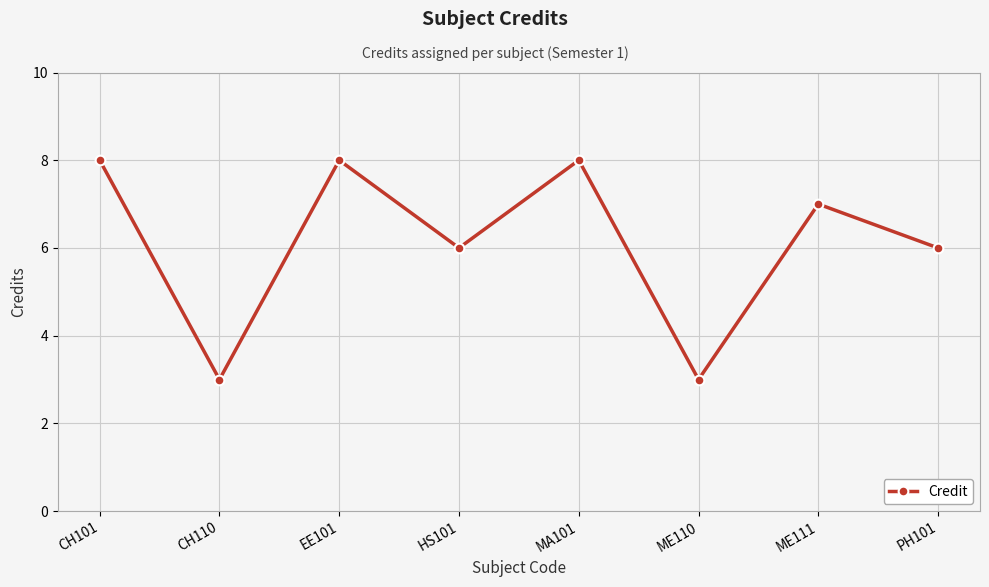

How many distinct data groups are displayed?

1